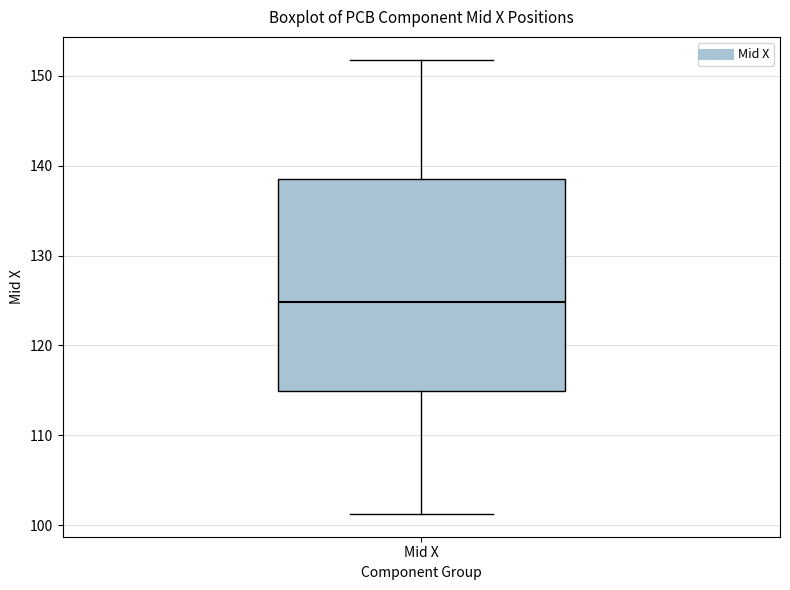

Transcribe this box plot: give where the median line is, the range the box spans, and where the two whiskers end, as read against the y-axis. The values are not printed on the chart, so give them approximately, as read against the axis.

median 125, box 115 to 138, whiskers 101 to 152